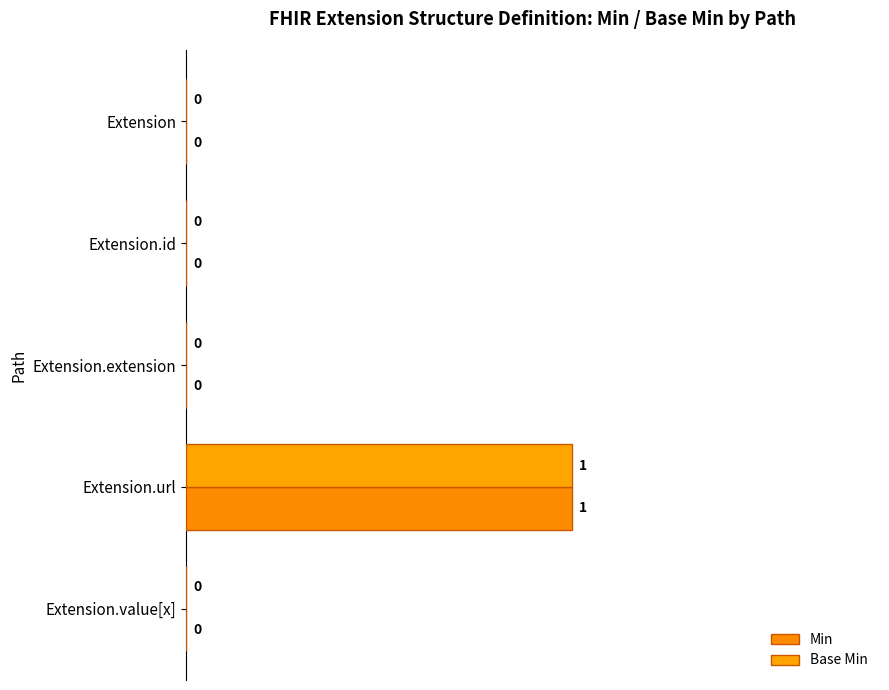

Rank the series by their maximum value, from lowest to highest.

Min, Base Min